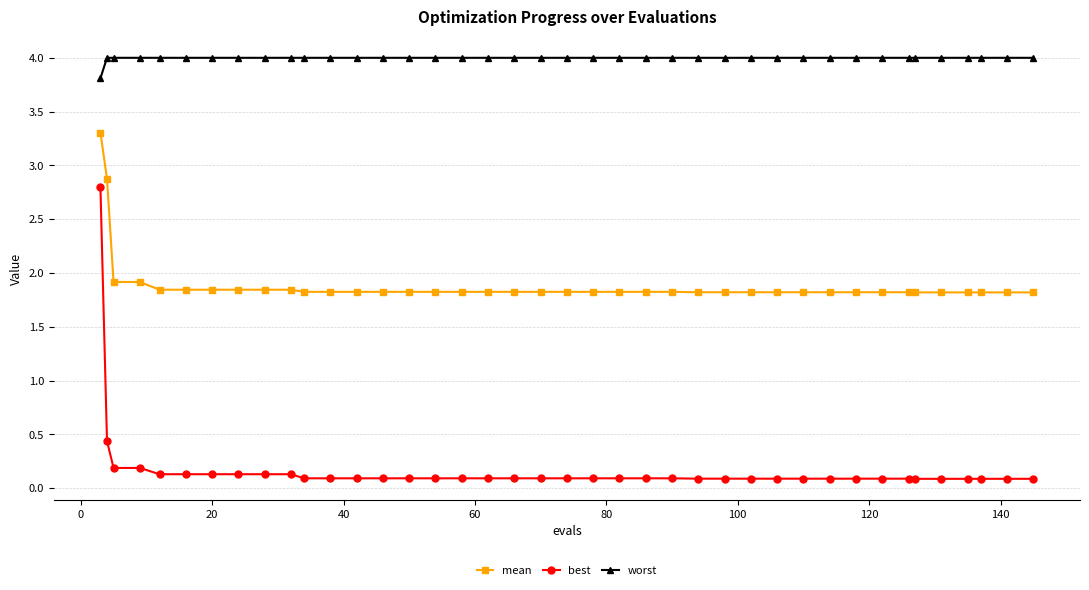

What is the minimum value shown in the chart?

0.1